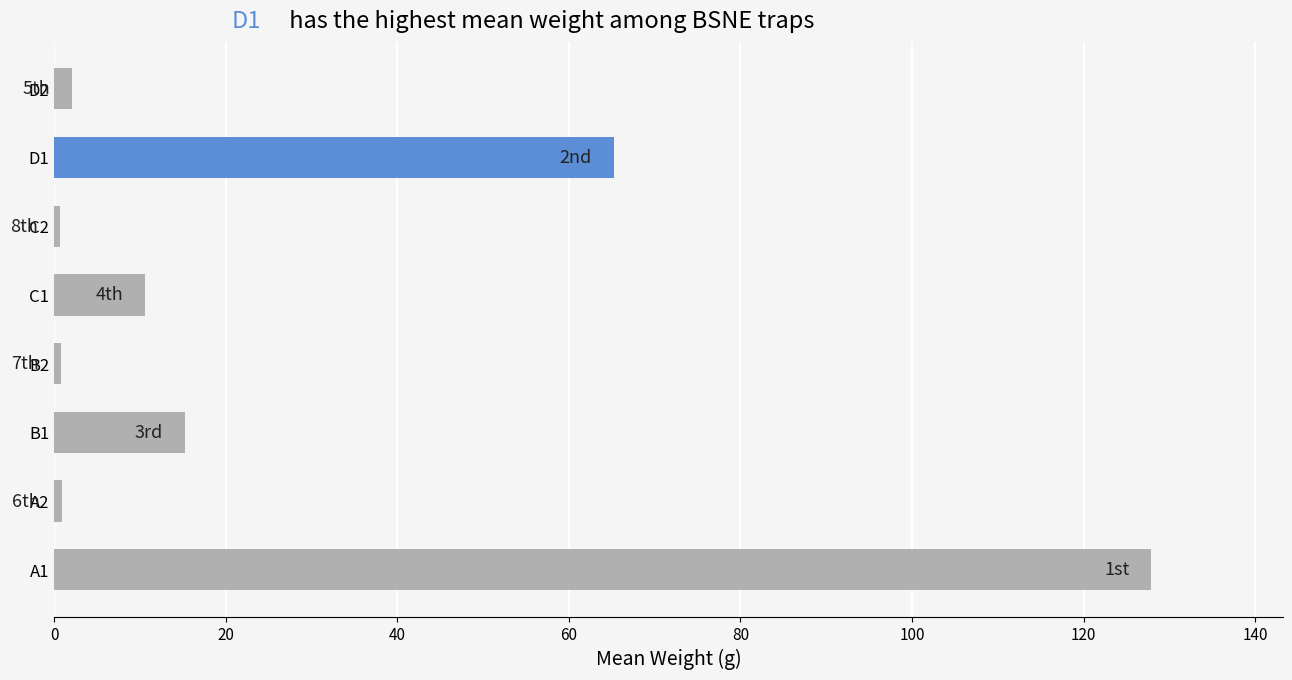

The value at D1 is 65.2. True or false?

True